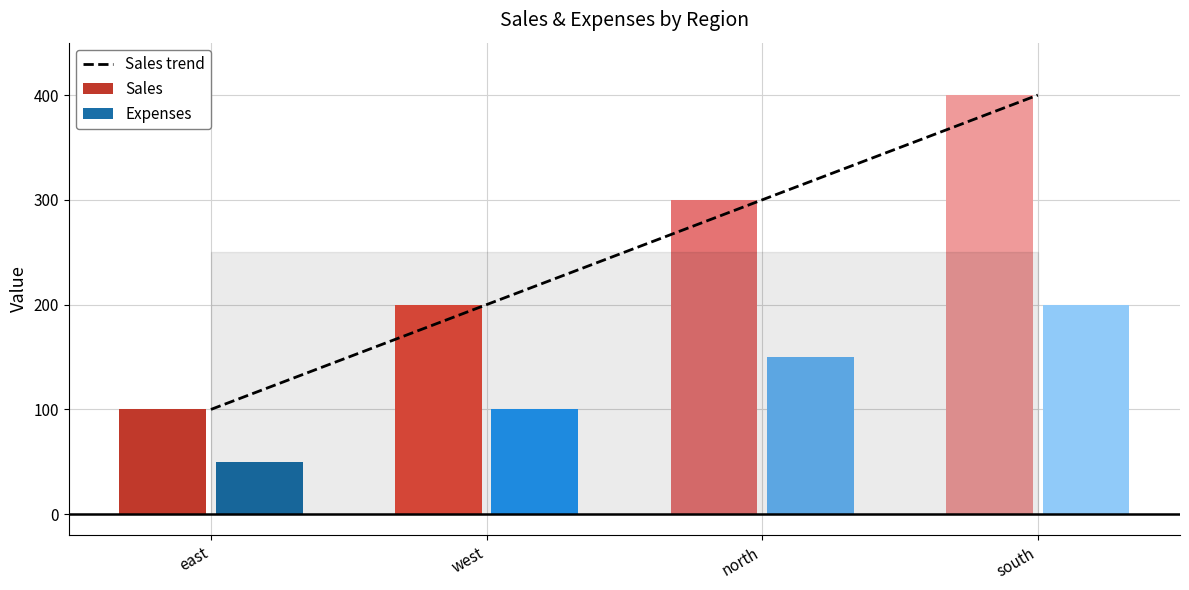

What is the sum of all values?

1000